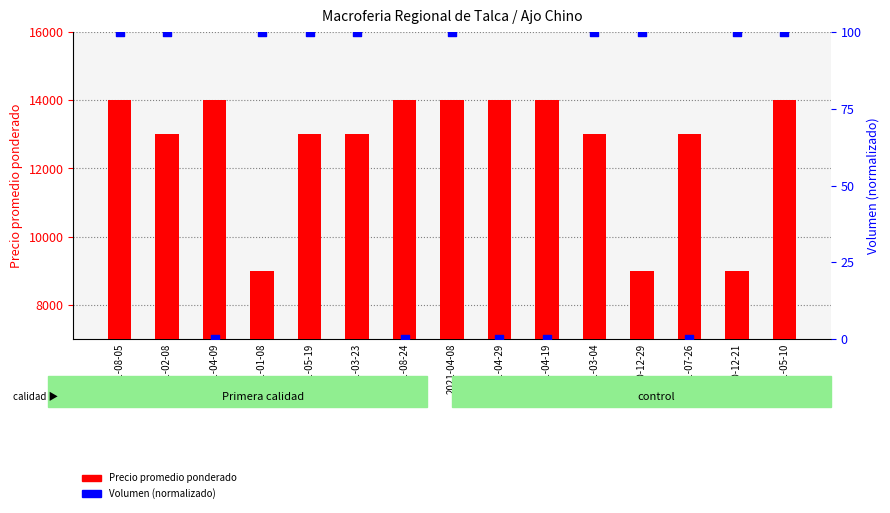

At which category is the sum across all series the highest?

2021-08-05